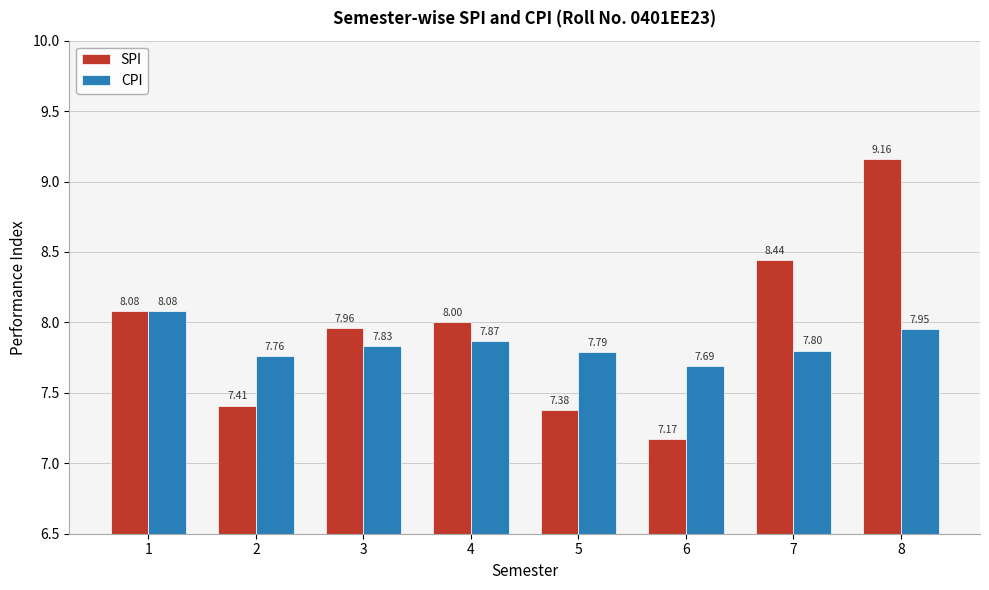

What is the difference between the highest and lowest values at 6?

0.5